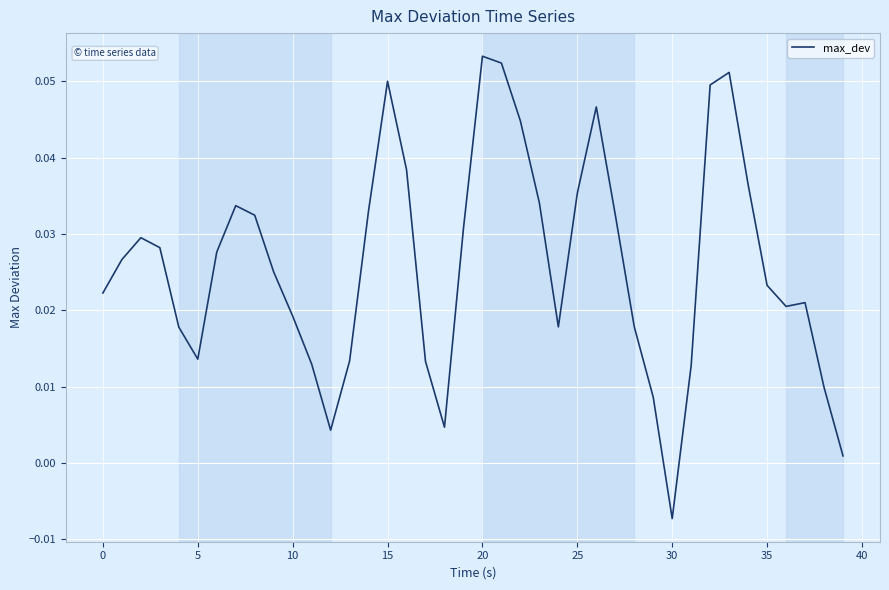

Between 25 and 30, which is larger?

25